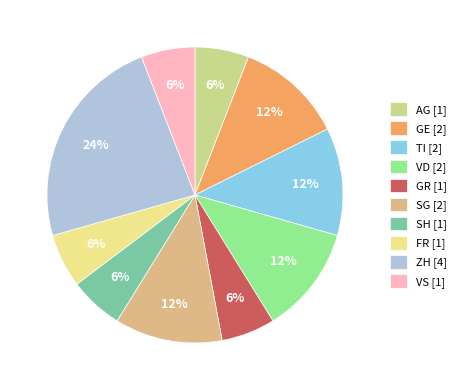

To the nearest percent, what is the average slice percentage?

10%